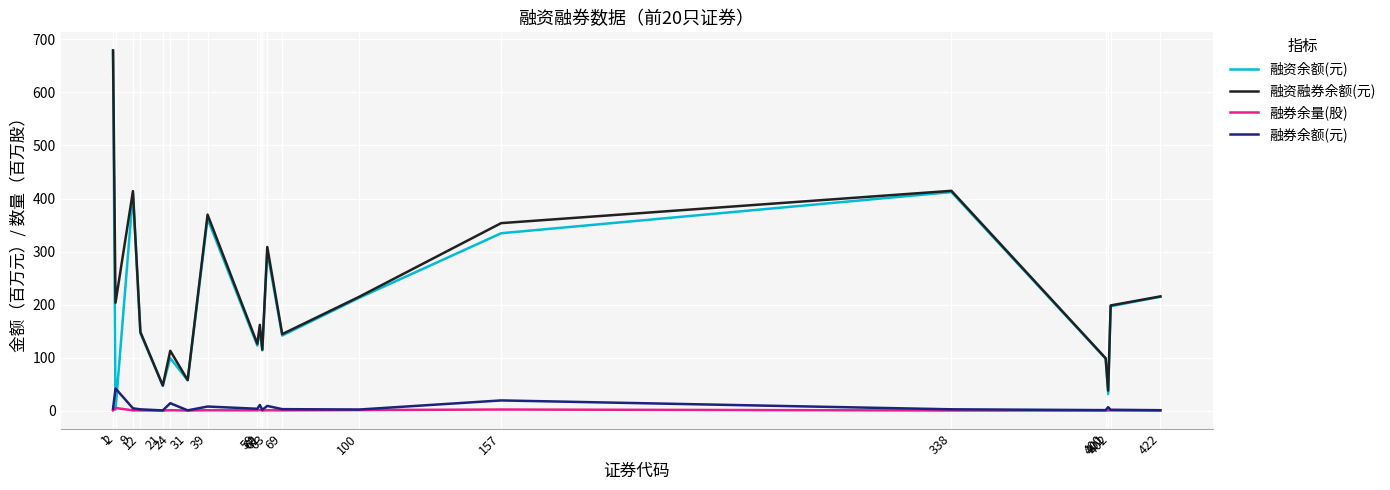

At how many categories does at least one series exceed 530?

1